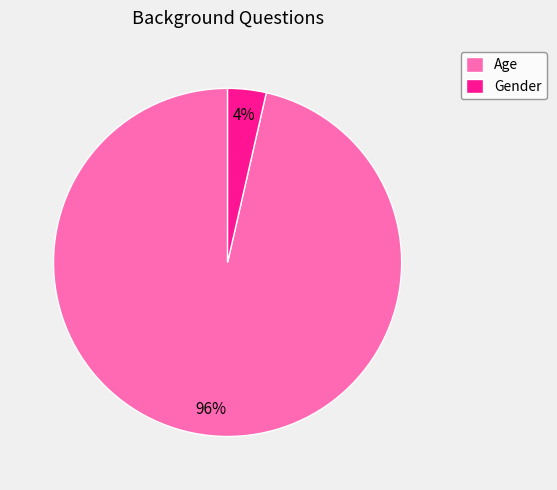

What percentage is the Gender slice, to the nearest percent?

4%